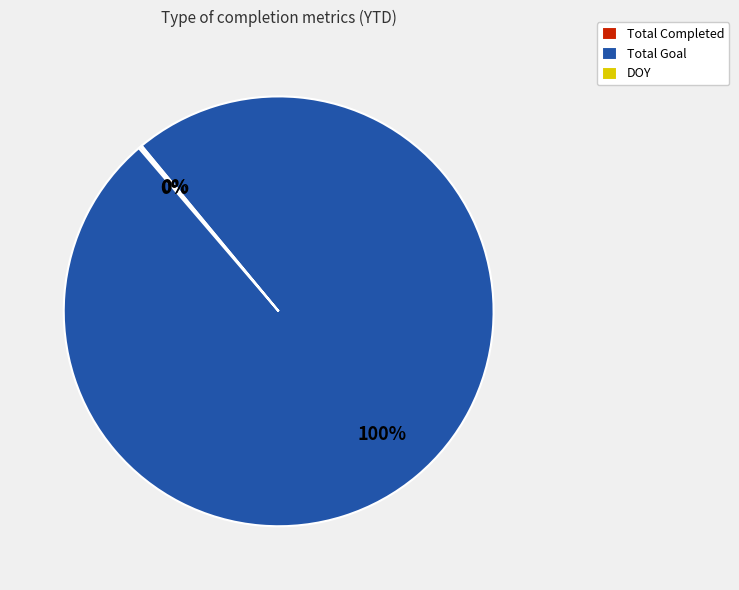

What is the largest slice in the pie chart?

Total Goal